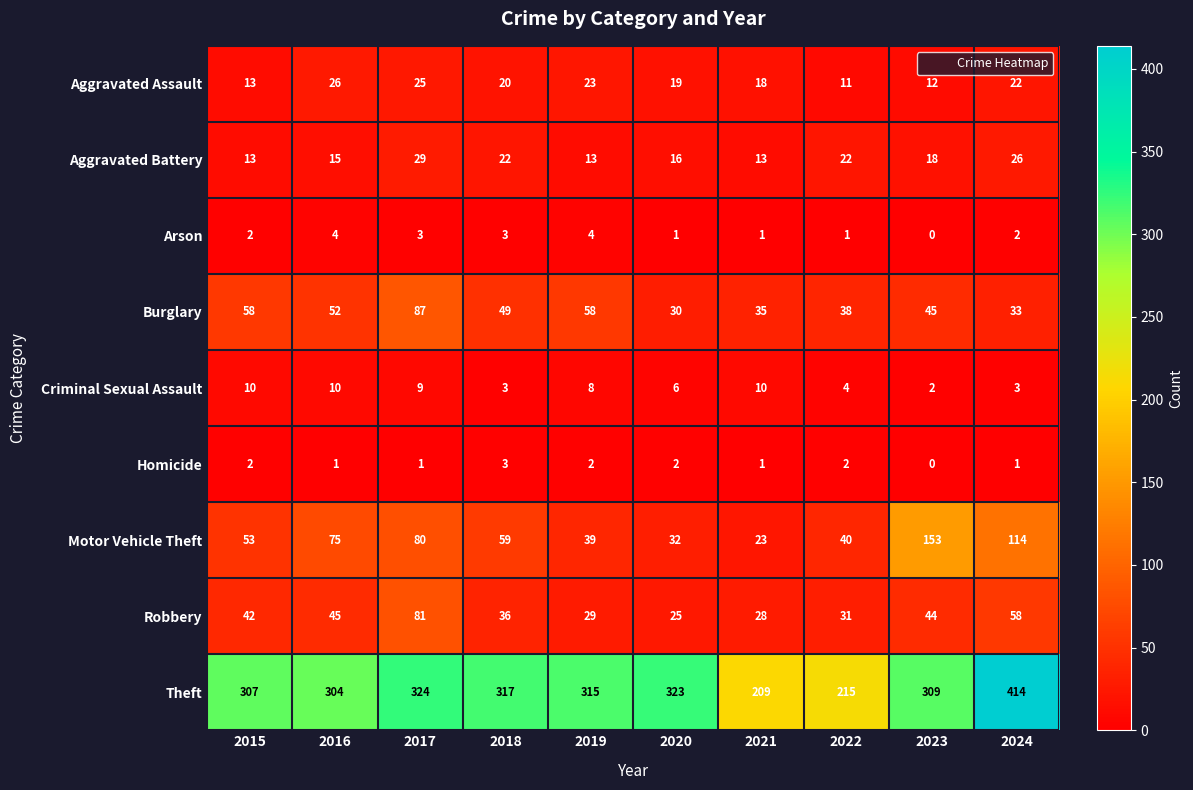

What is the greatest value displayed?

414